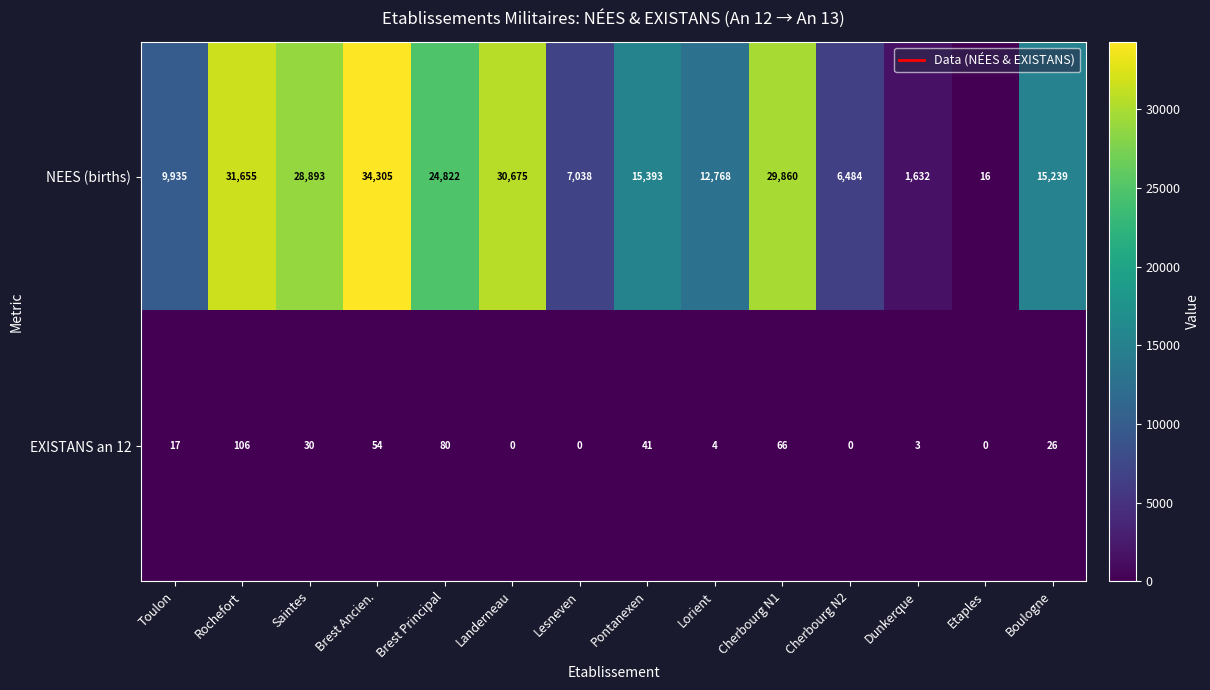

At which category is the sum across all series the highest?

Brest Ancien.